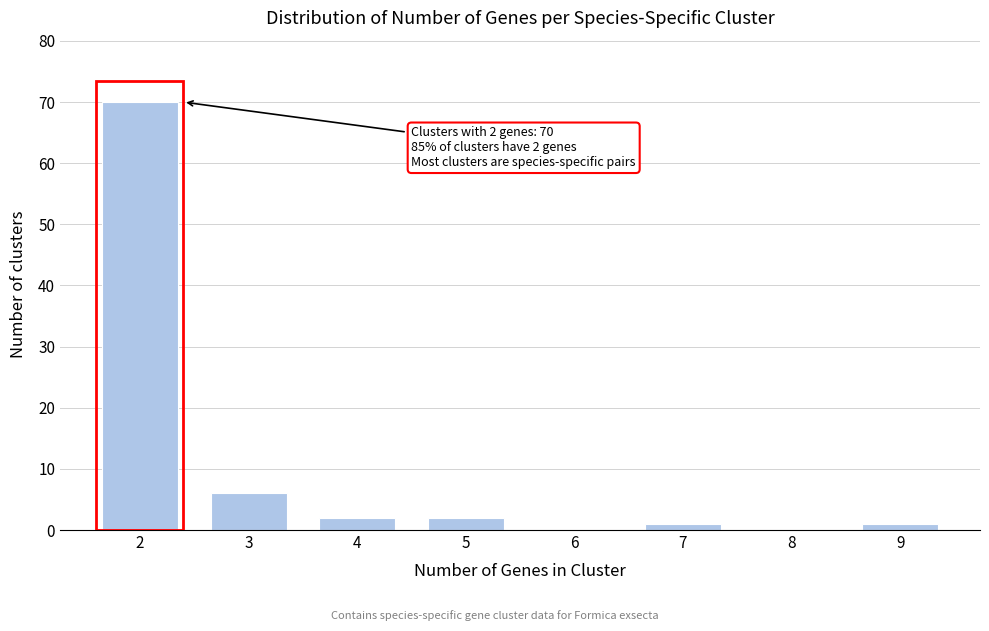

Reading left to right, transcribe all the data shown in this chart.

2=70	3=6	4=2	5=2	6=0	7=1	8=0	9=1